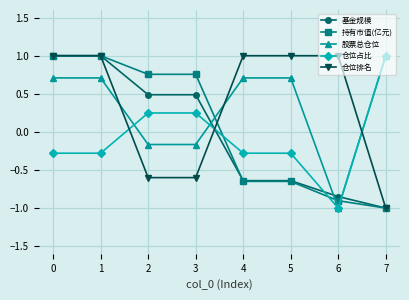

How many 持有市值(亿元) values are between 0 and 1?

4